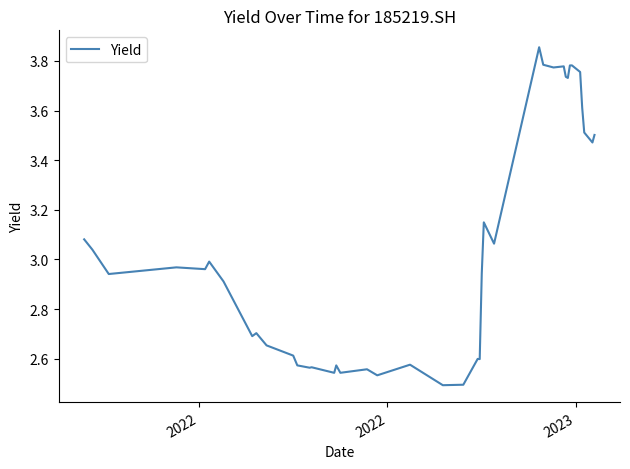

What is the difference between the maximum and minimum values?

1.4